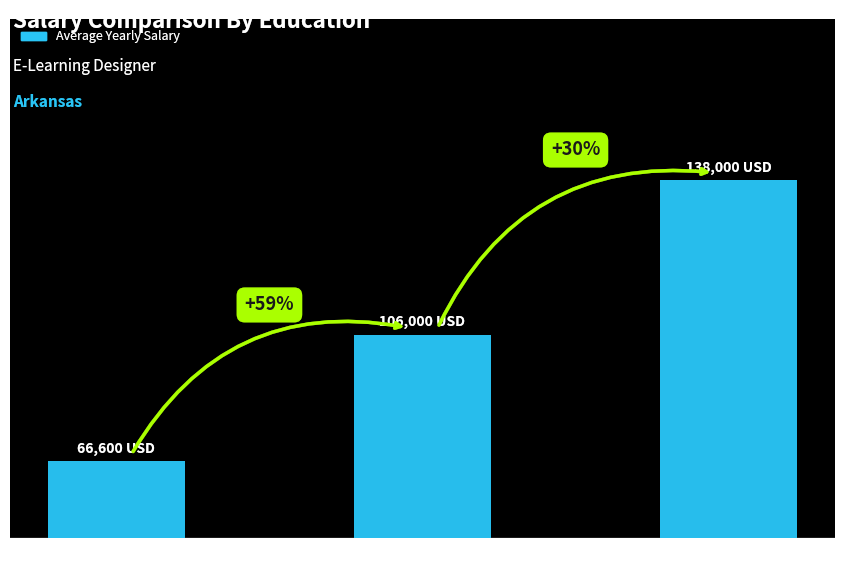

Are the bars horizontal?

No